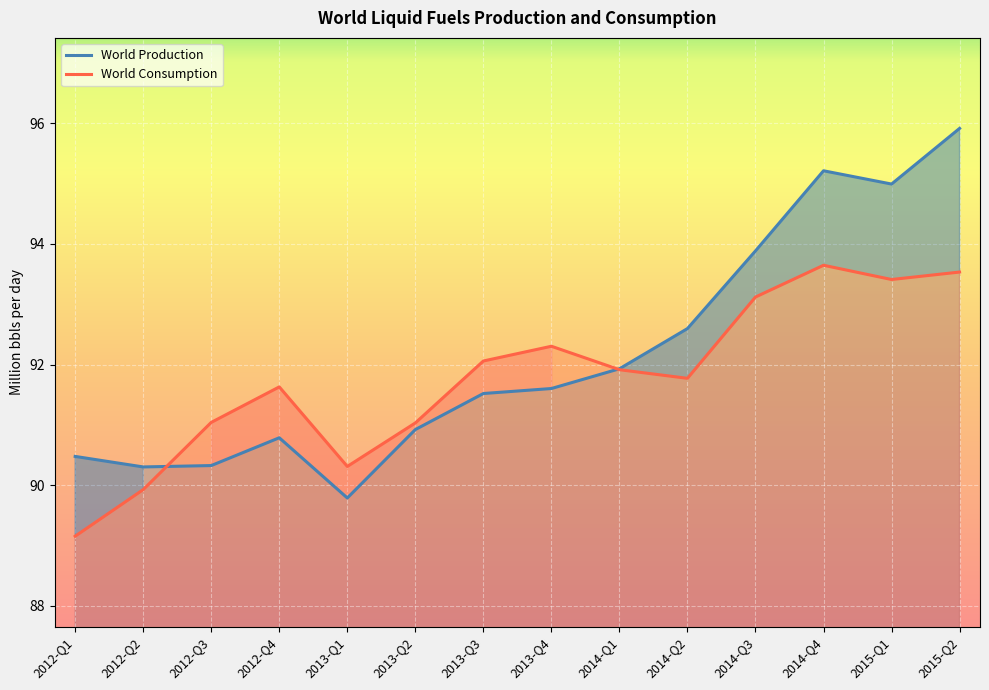

Rank the series by their maximum value, from lowest to highest.

World Consumption, World Production